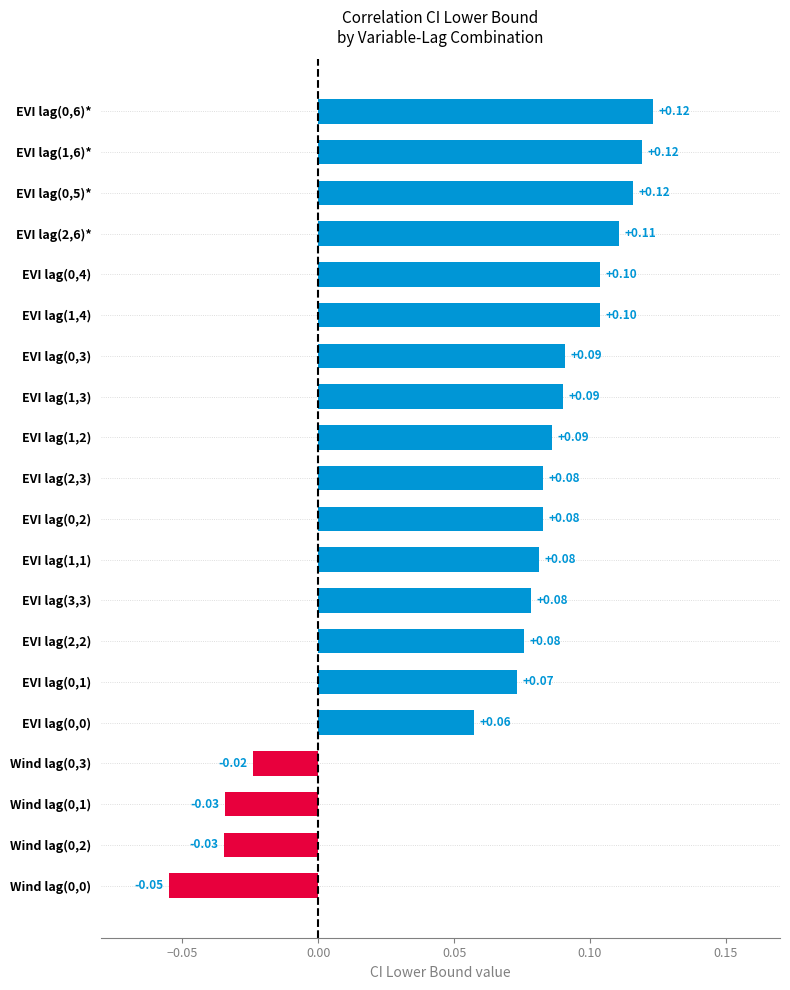

What is the sum of all values?

1.3